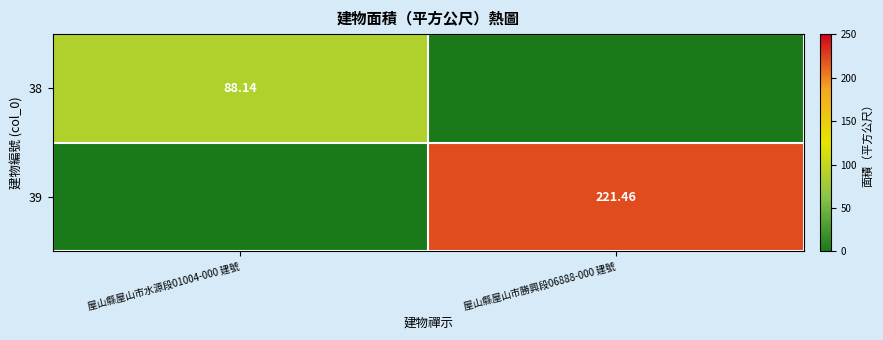

True or false: 38 has a value of 45.0 at 屋山縣屋山市勝興段06888-000 建號.

False